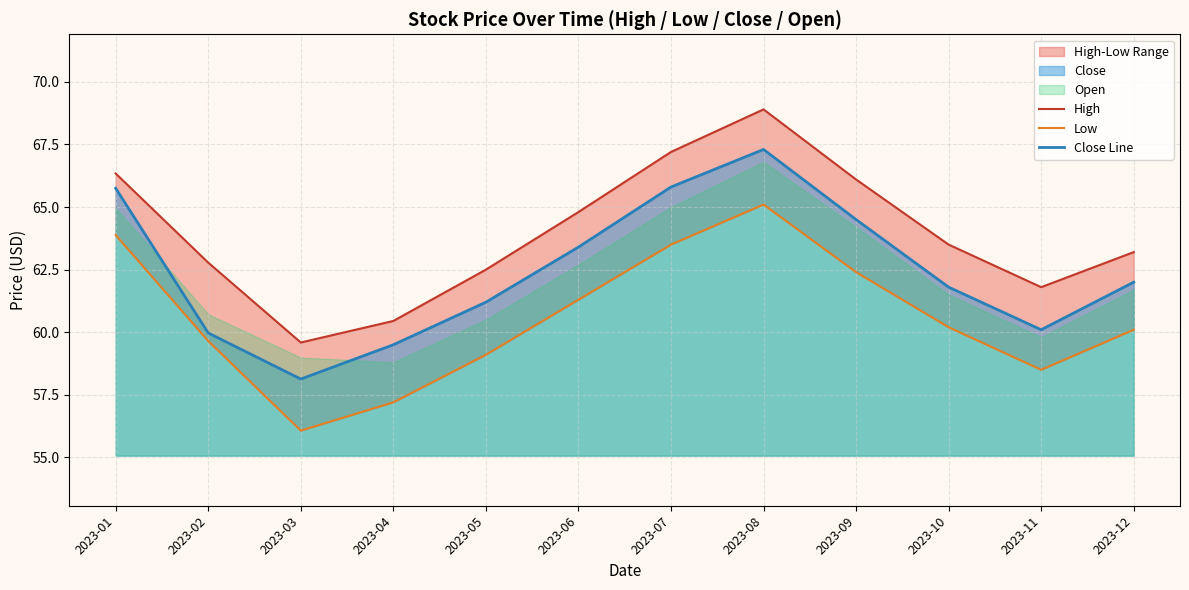

Which category has the lowest value in the Close Line series?

2023-03